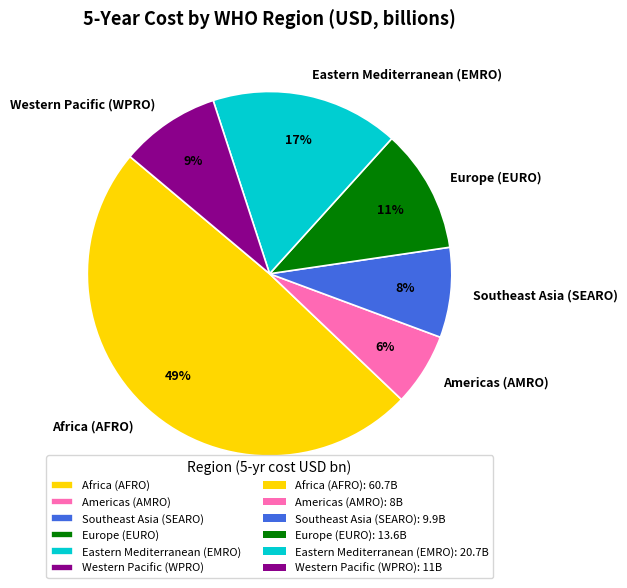

Approximately how many times larger is the value at Western Pacific (WPRO) compared to Southeast Asia (SEARO)?

1.1